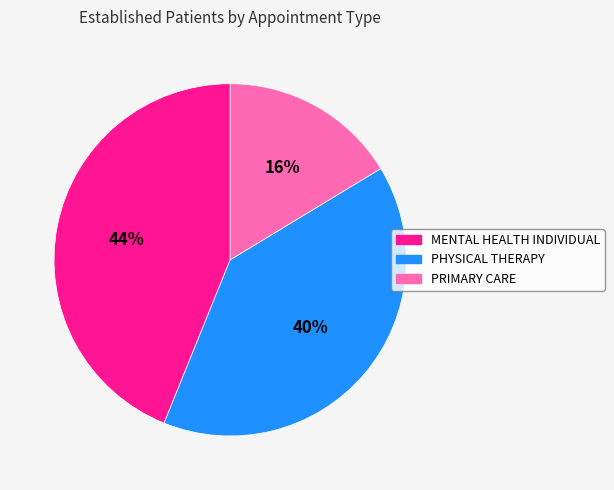

To the nearest percent, what percentage of the pie is MENTAL HEALTH INDIVIDUAL?

44%